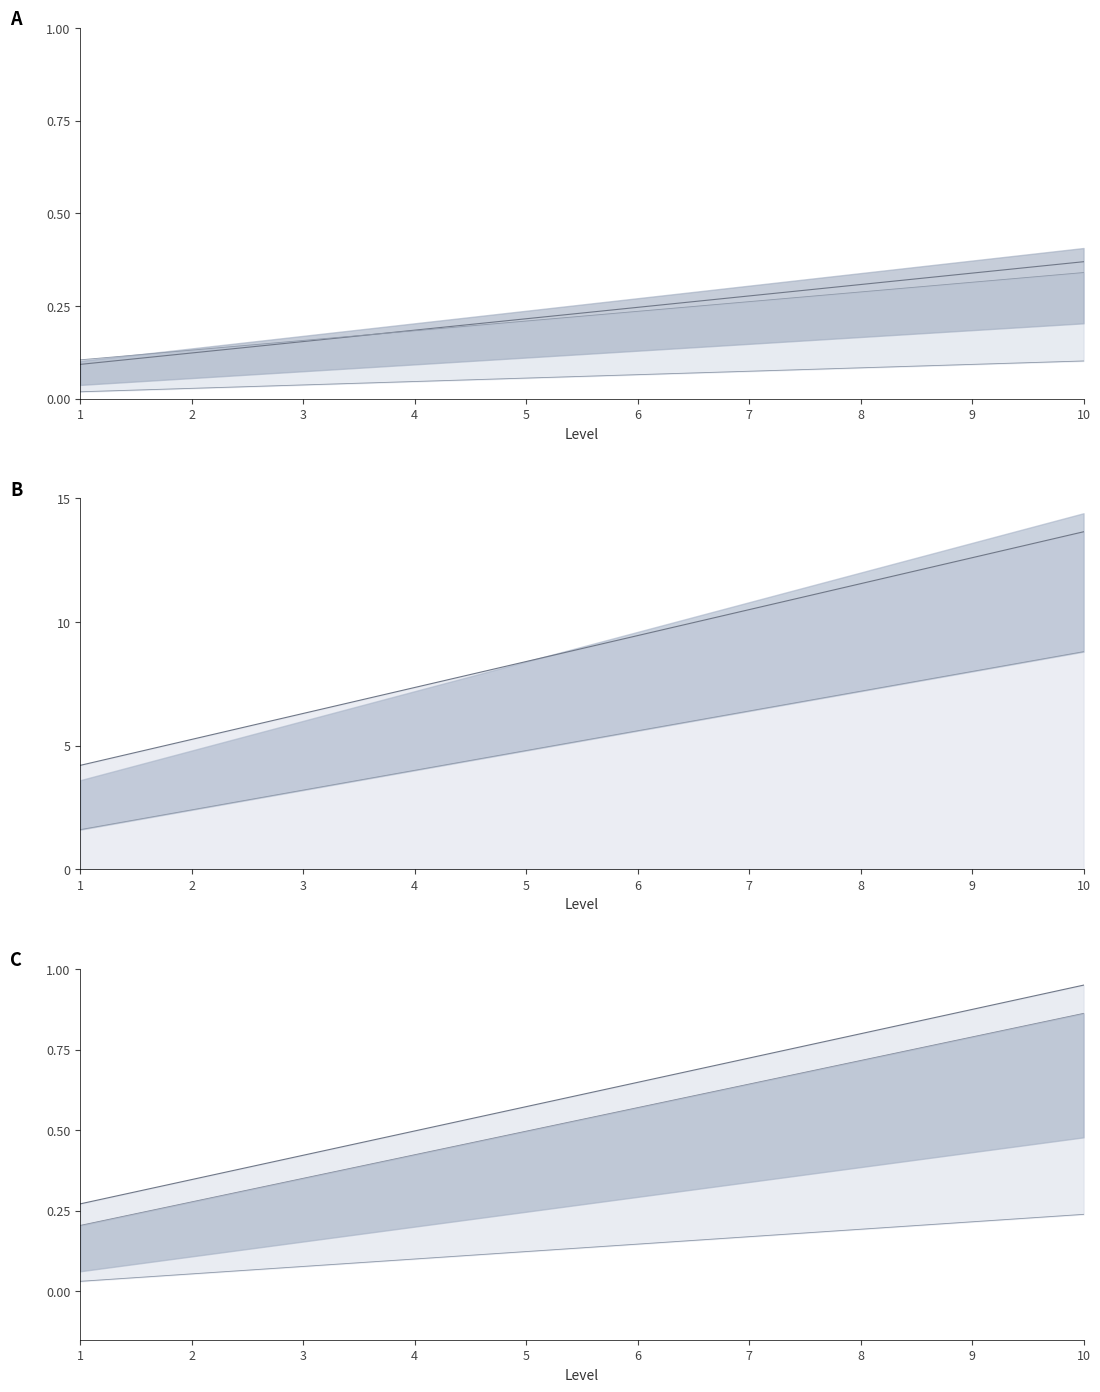

At which category is the sum across all series the highest?

10